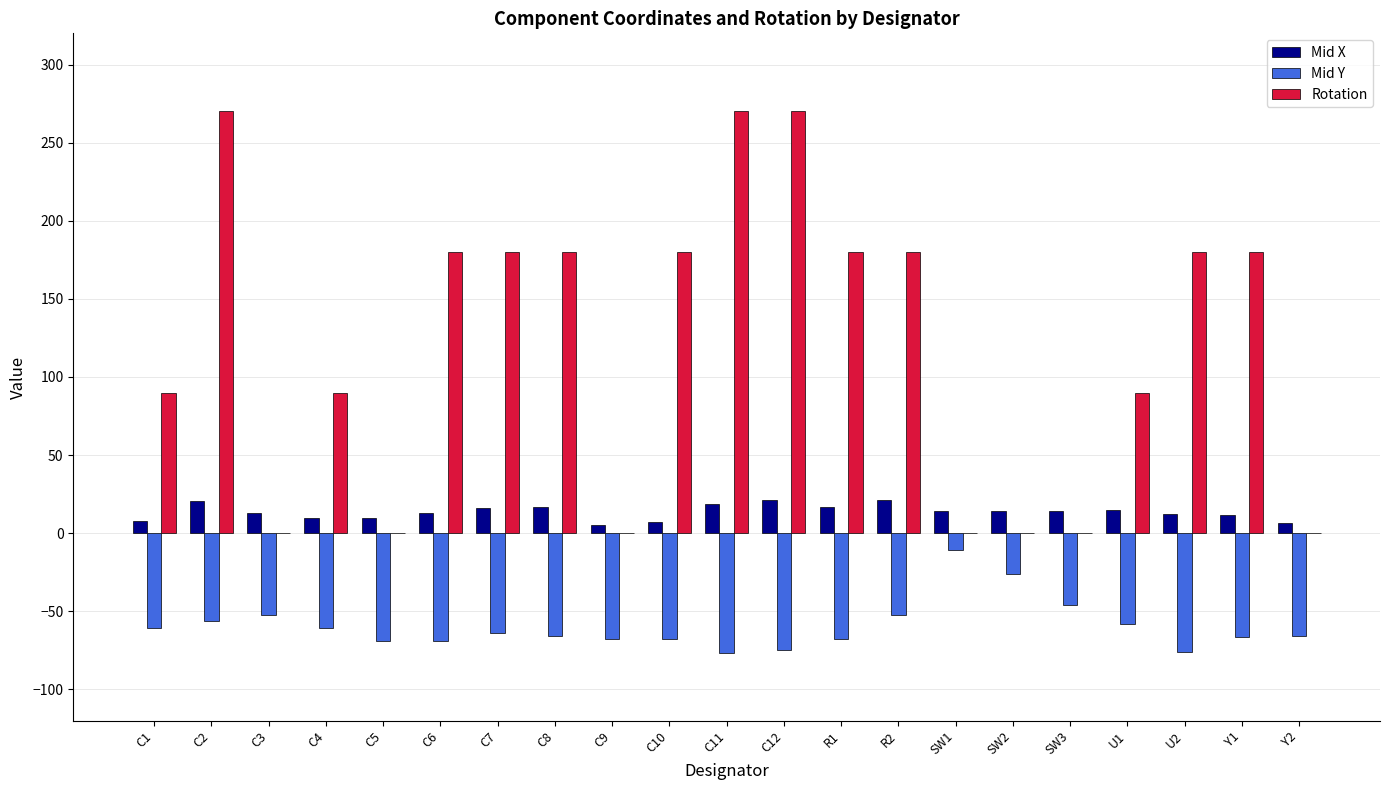

What is the total value across all series at R2?

148.9